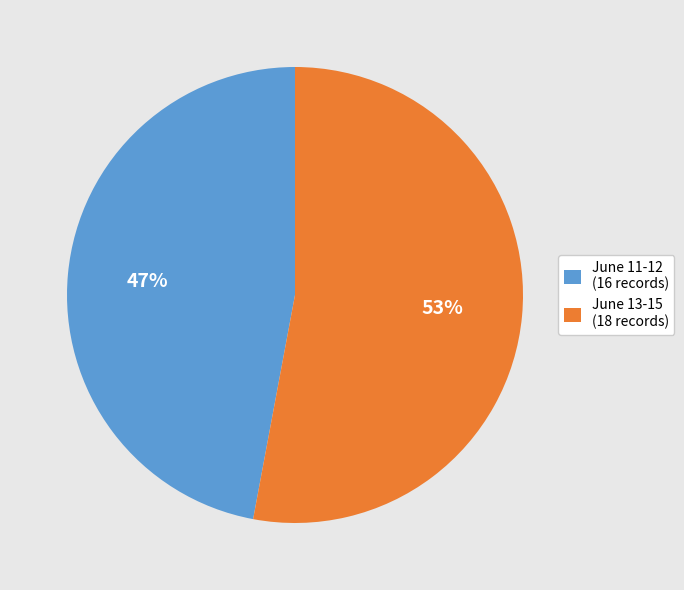

To the nearest percent, what percentage of the pie is June 11-12 (16 records)?

47%